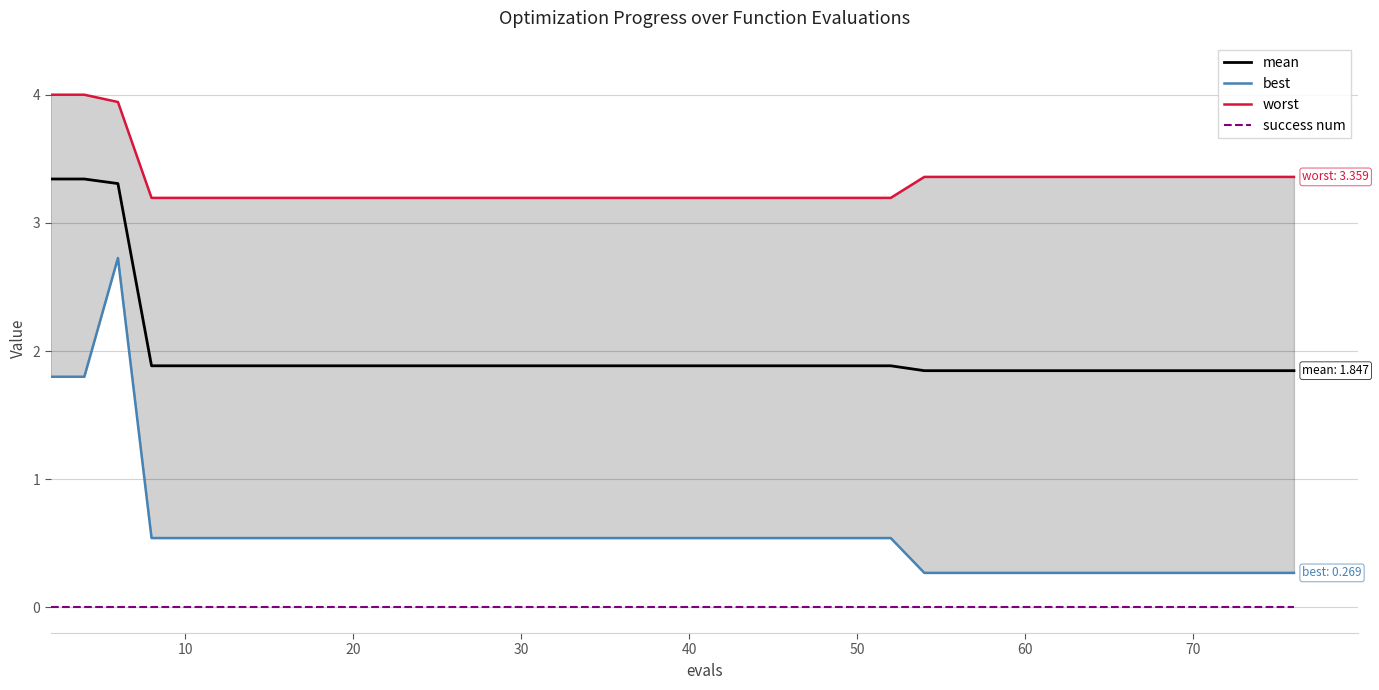

True or false: success num and mean cross at least once.

False